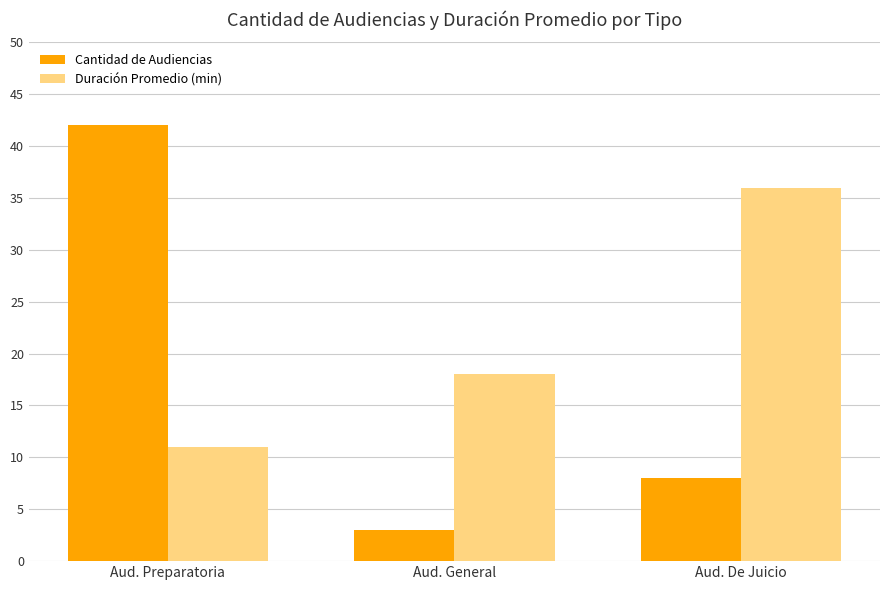

List the series in order of their peak value, lowest first.

Duración Promedio (min), Cantidad de Audiencias